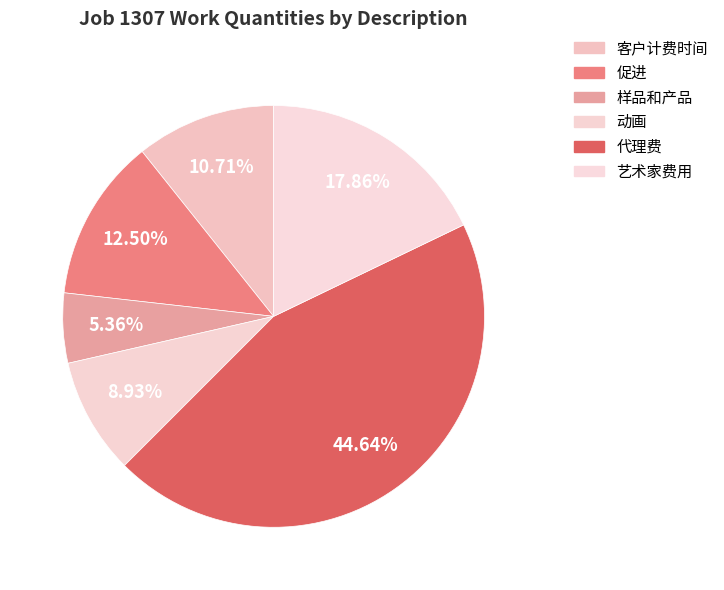

What percentage is NOT represented by 客户计费时间?

89.3%